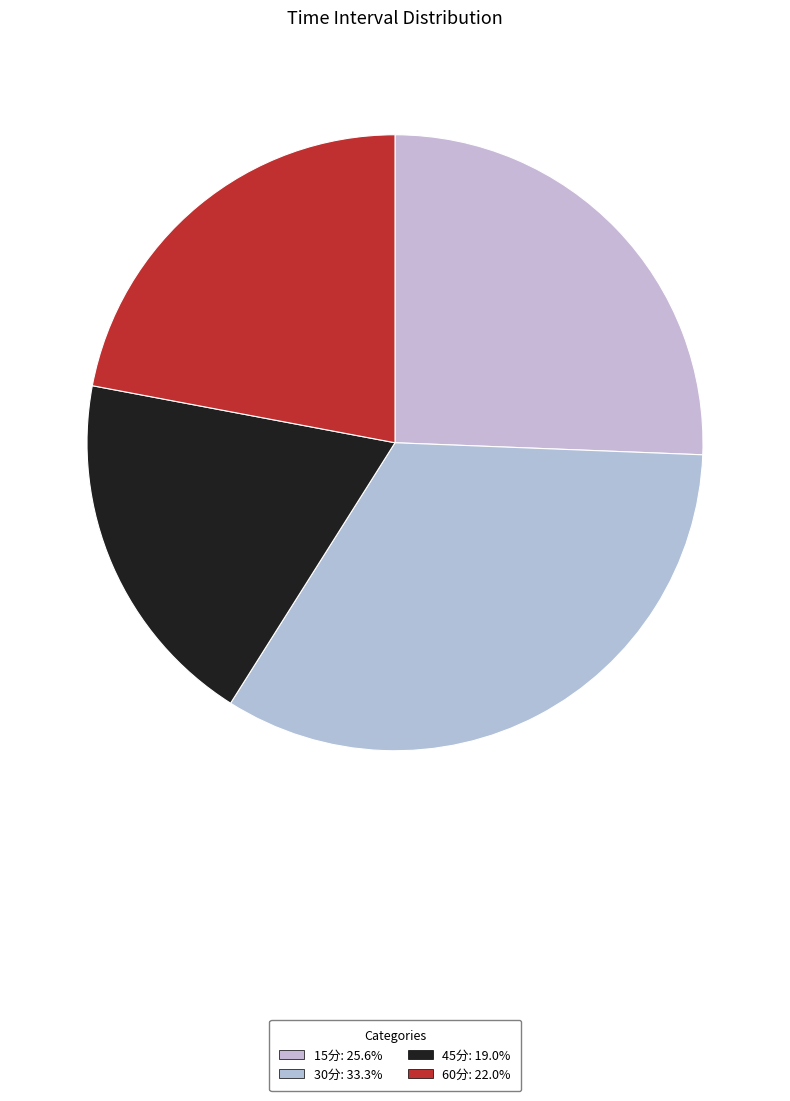

True or false: 30分 accounts for 33% of the total.

True